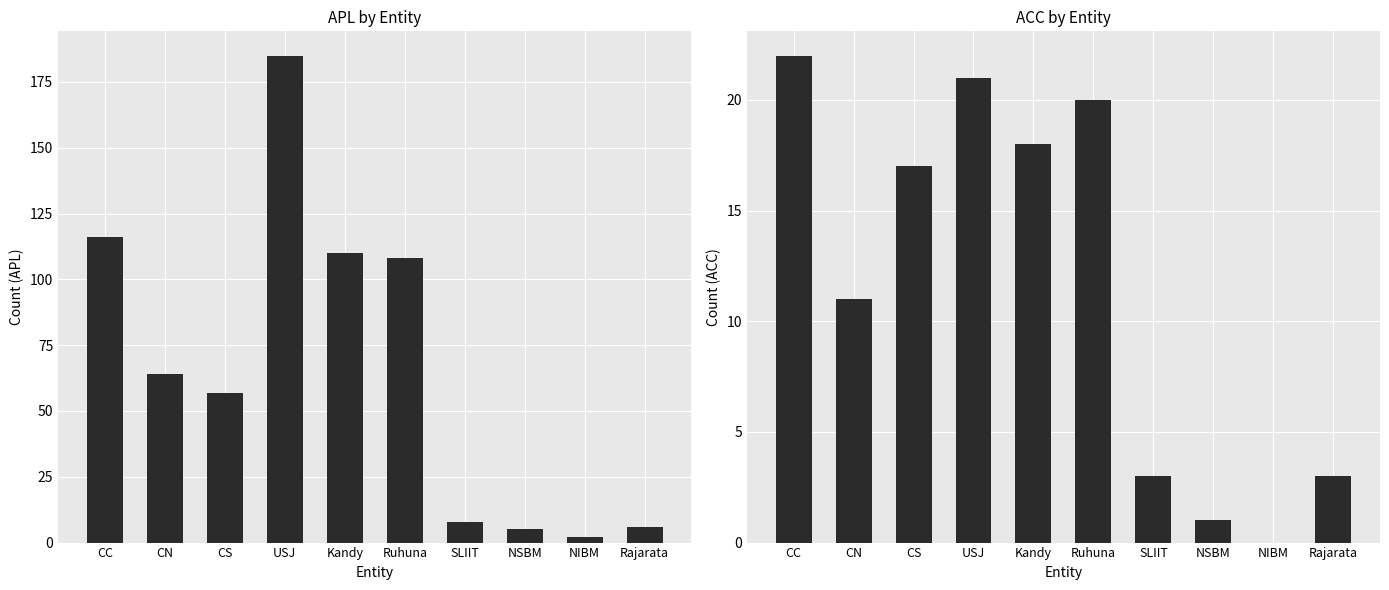

Rank the series by their maximum value, from lowest to highest.

ACC, APL